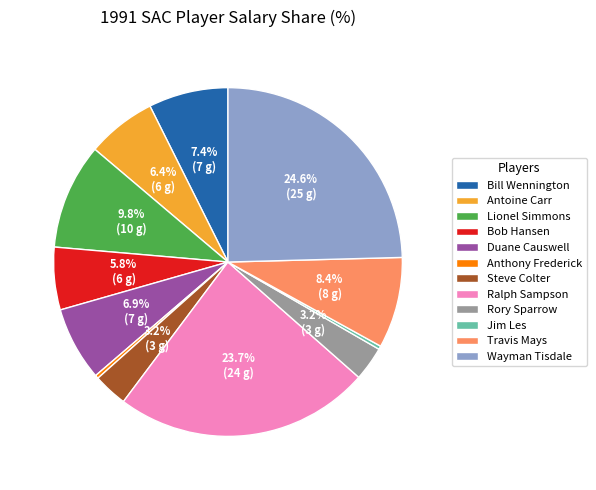

Which category has the biggest portion of the pie?

Wayman Tisdale